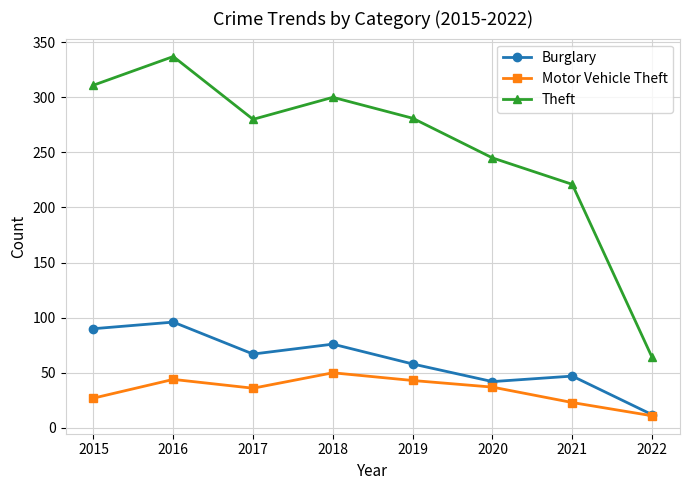

Which series has the largest total across all categories?

Theft